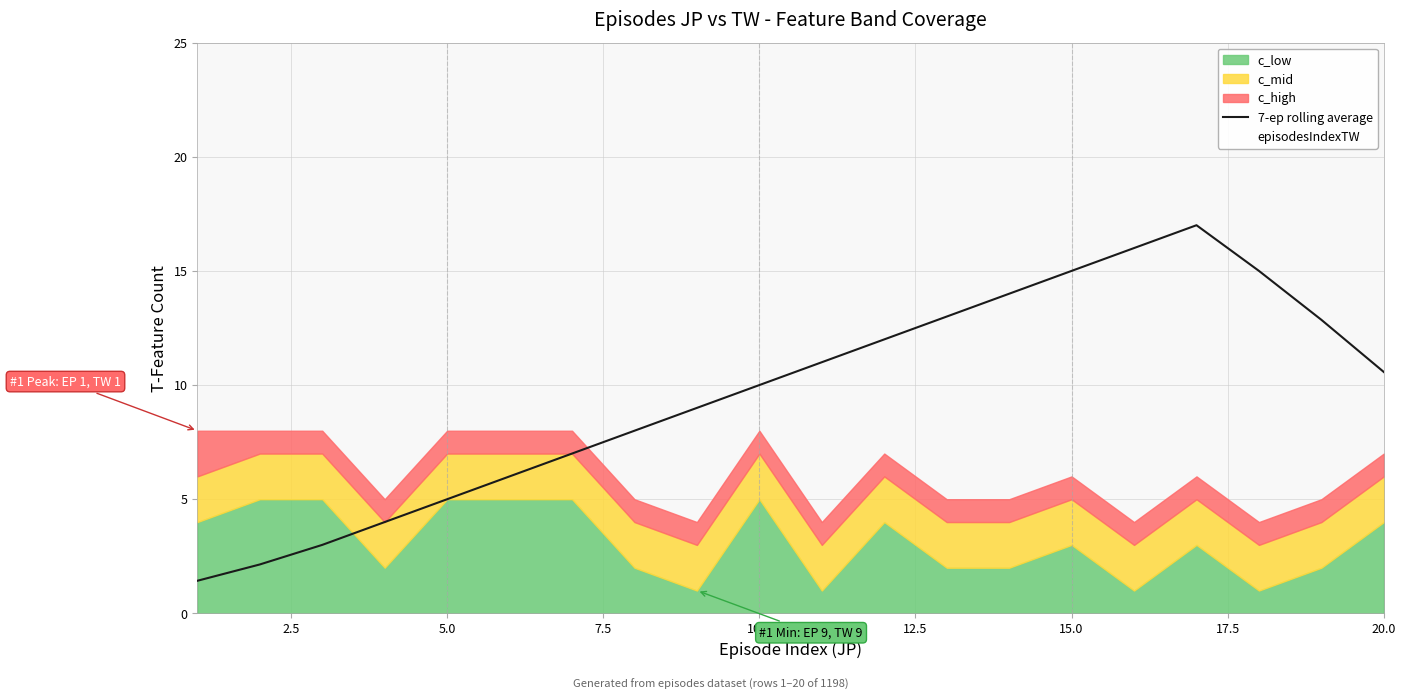

What is the value of the episodesIndexTW point at the 10th from the left?

10.0